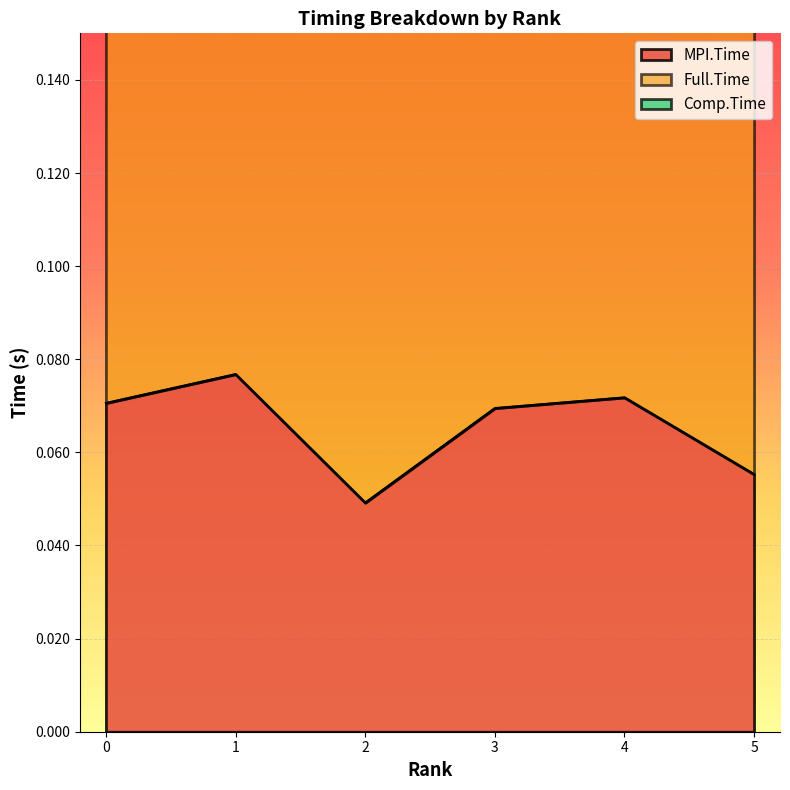

Is it true that MPI.Time equals 0.0 at 5?

False